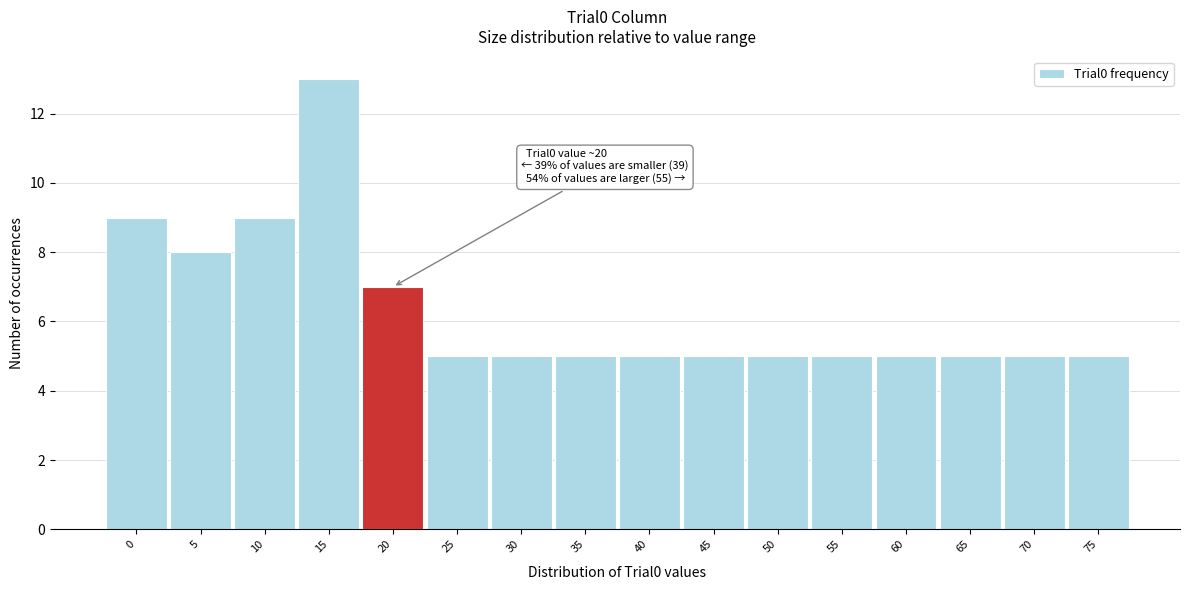

Reading left to right, extract all data points from this chart.

0=9	5=8	10=9	15=13	20=7	25=5	30=5	35=5	40=5	45=5	50=5	55=5	60=5	65=5	70=5	75=5